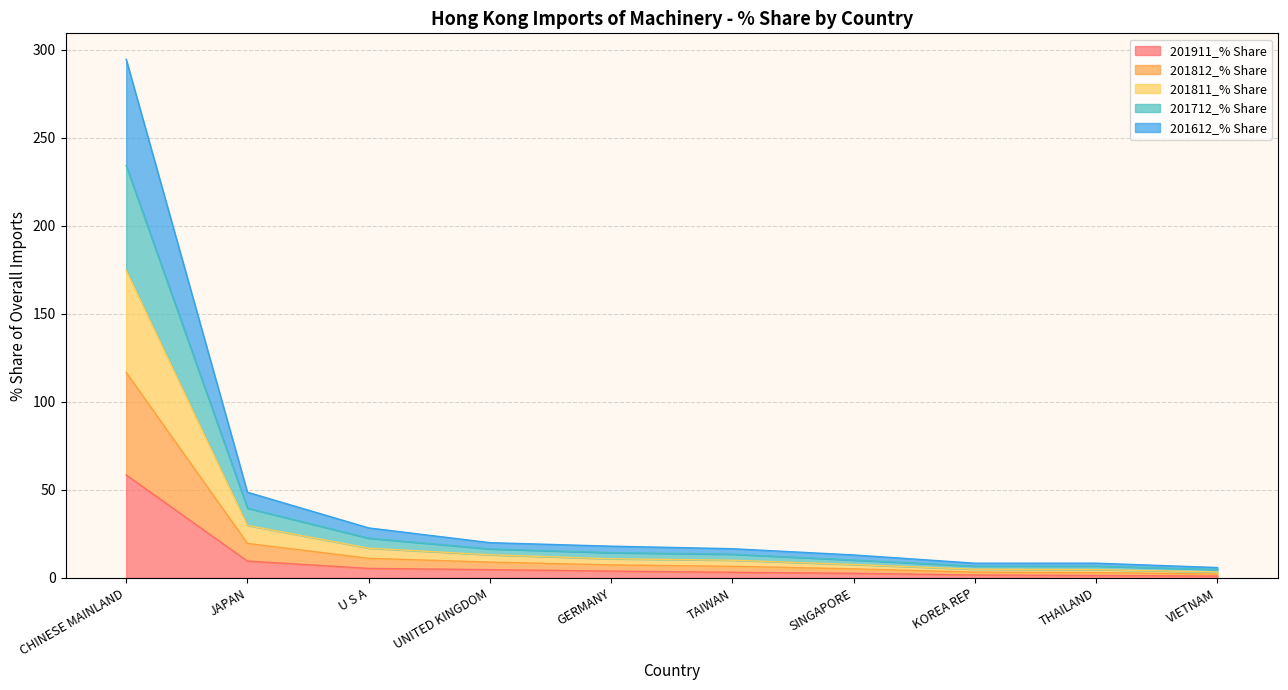

At which category is the sum across all series the highest?

CHINESE MAINLAND